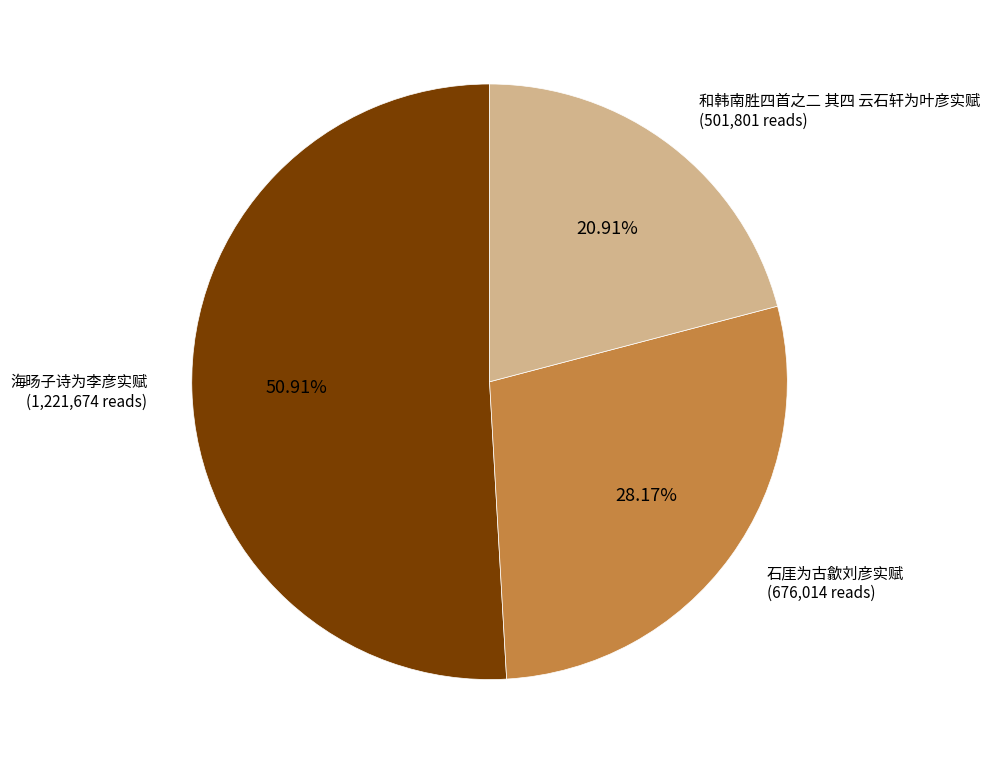

How many segments does this pie chart have?

3